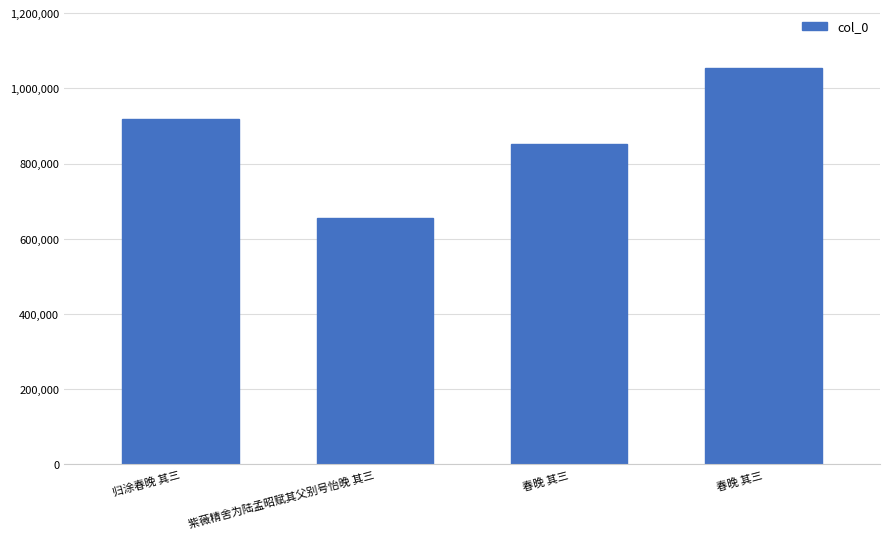

What is the change in value from 紫薇精舍为陆孟昭赋其父别号怡晚 其三 to 春晚 其三?

+198497